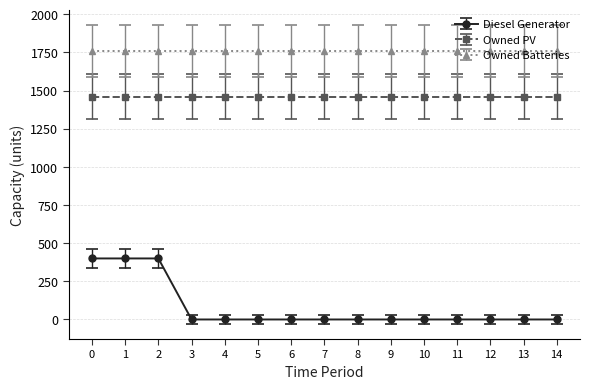

True or false: Owned PV and Diesel Generator intersect in this chart.

False